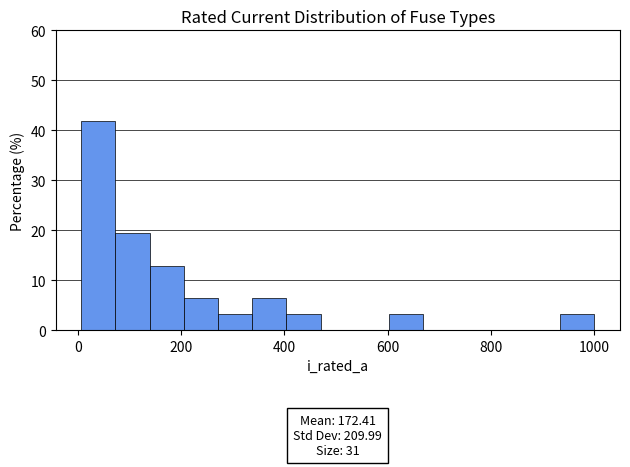

Around what value on the x-axis is the tallest bar? Give the approximate position of its centre, as read against the axis.

40